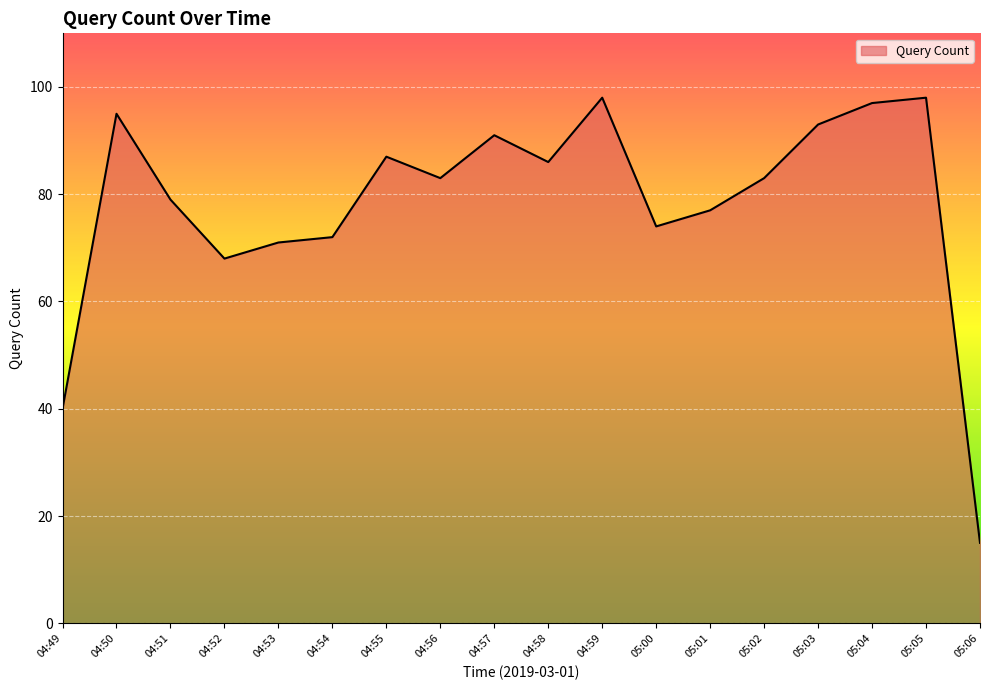

What is the difference between the second highest and second lowest values?

58